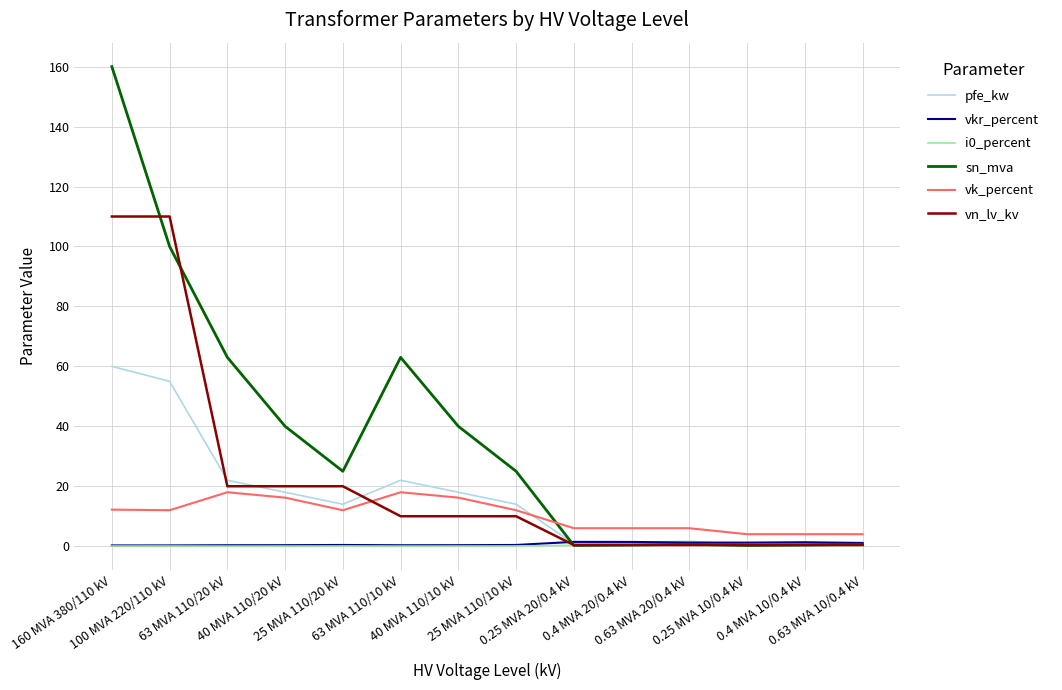

Count the number of data series in this chart.

6